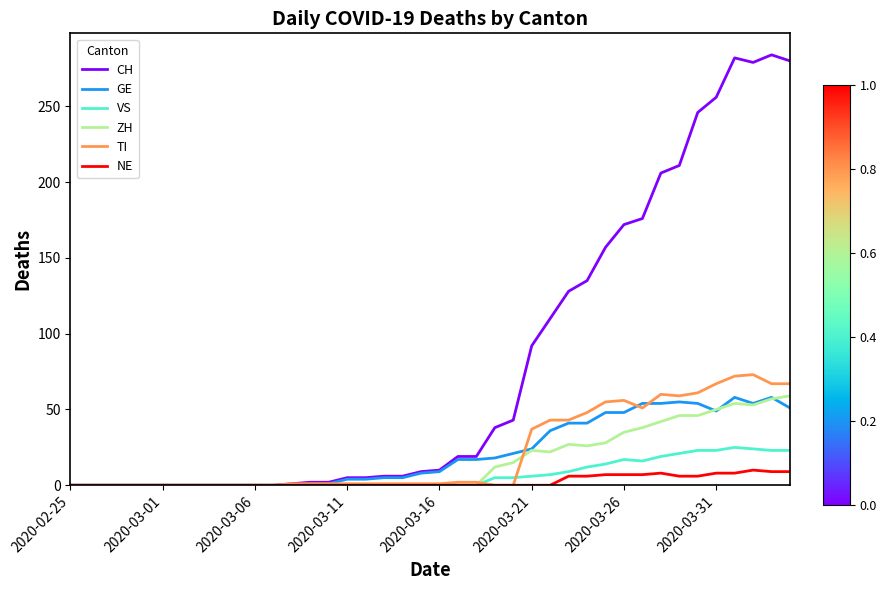

What is the maximum value shown in the chart?

284